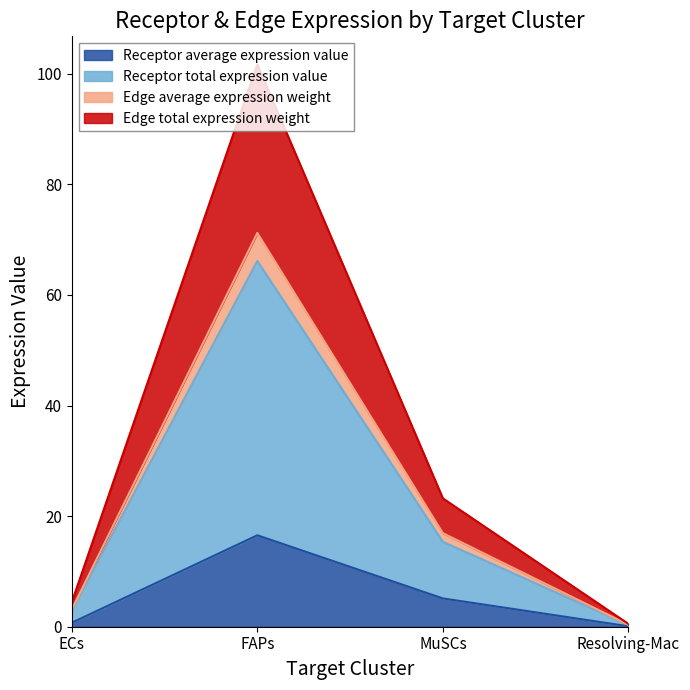

At which category is the sum across all series the highest?

FAPs